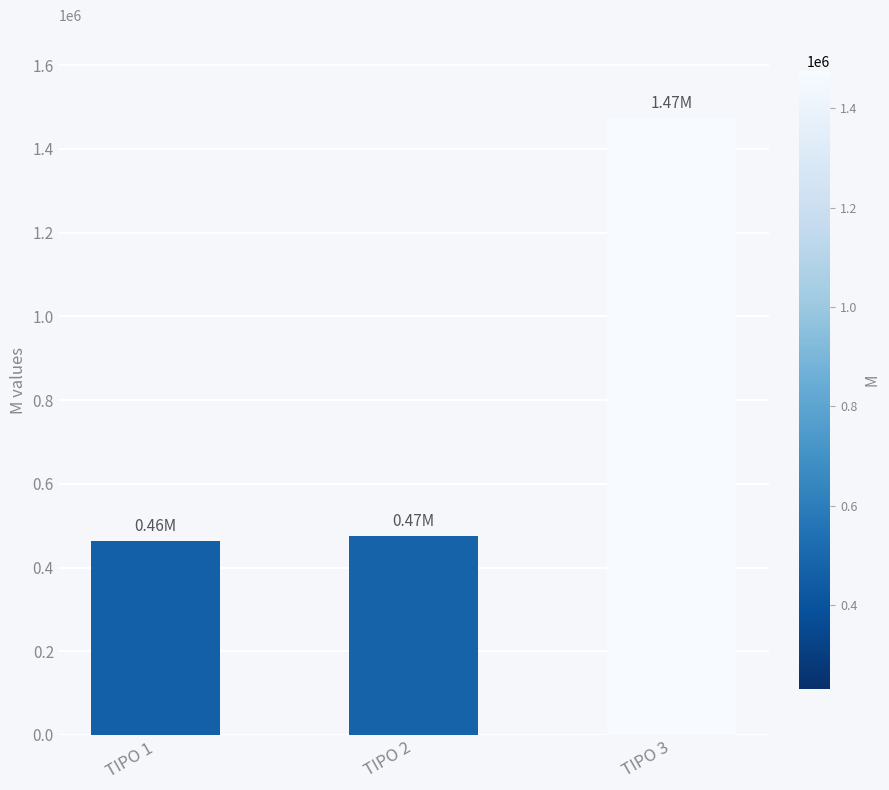

Which has a higher value, TIPO 2 or TIPO 3?

TIPO 3